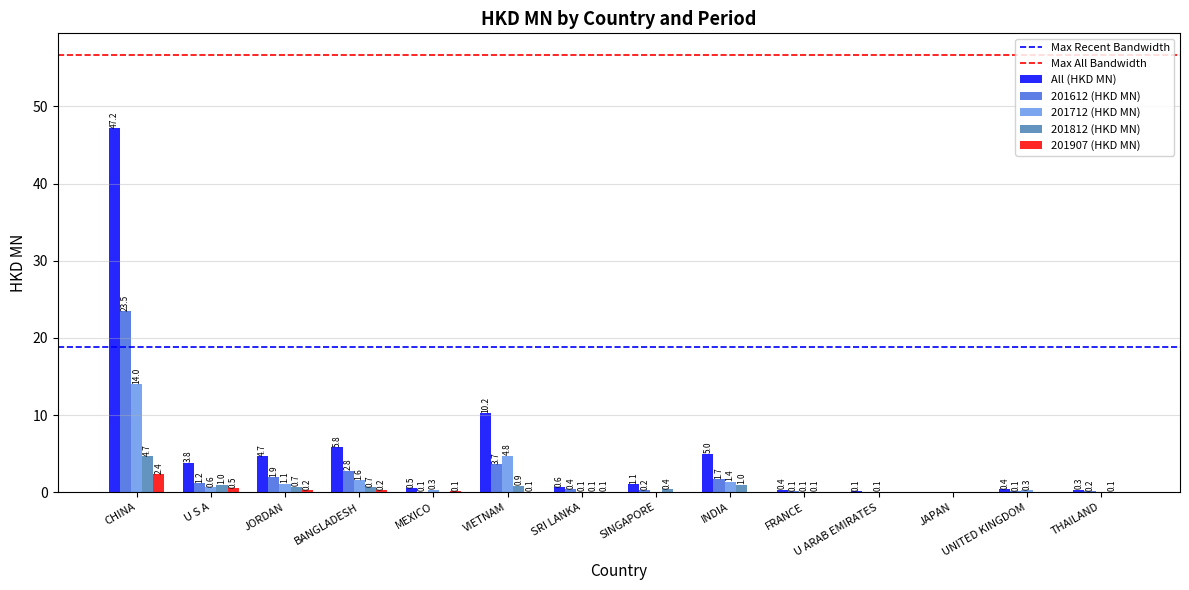

How many data points does each series have?

14